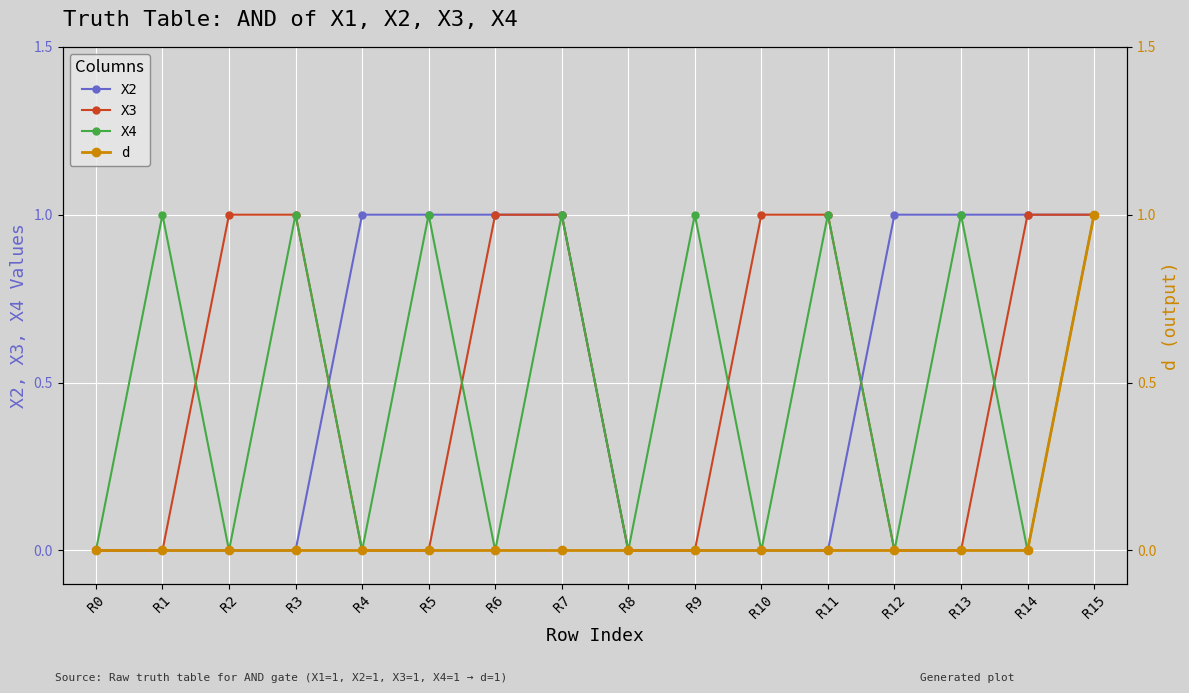

Is the value of X2 at R3 greater than the value of d at R14?

No